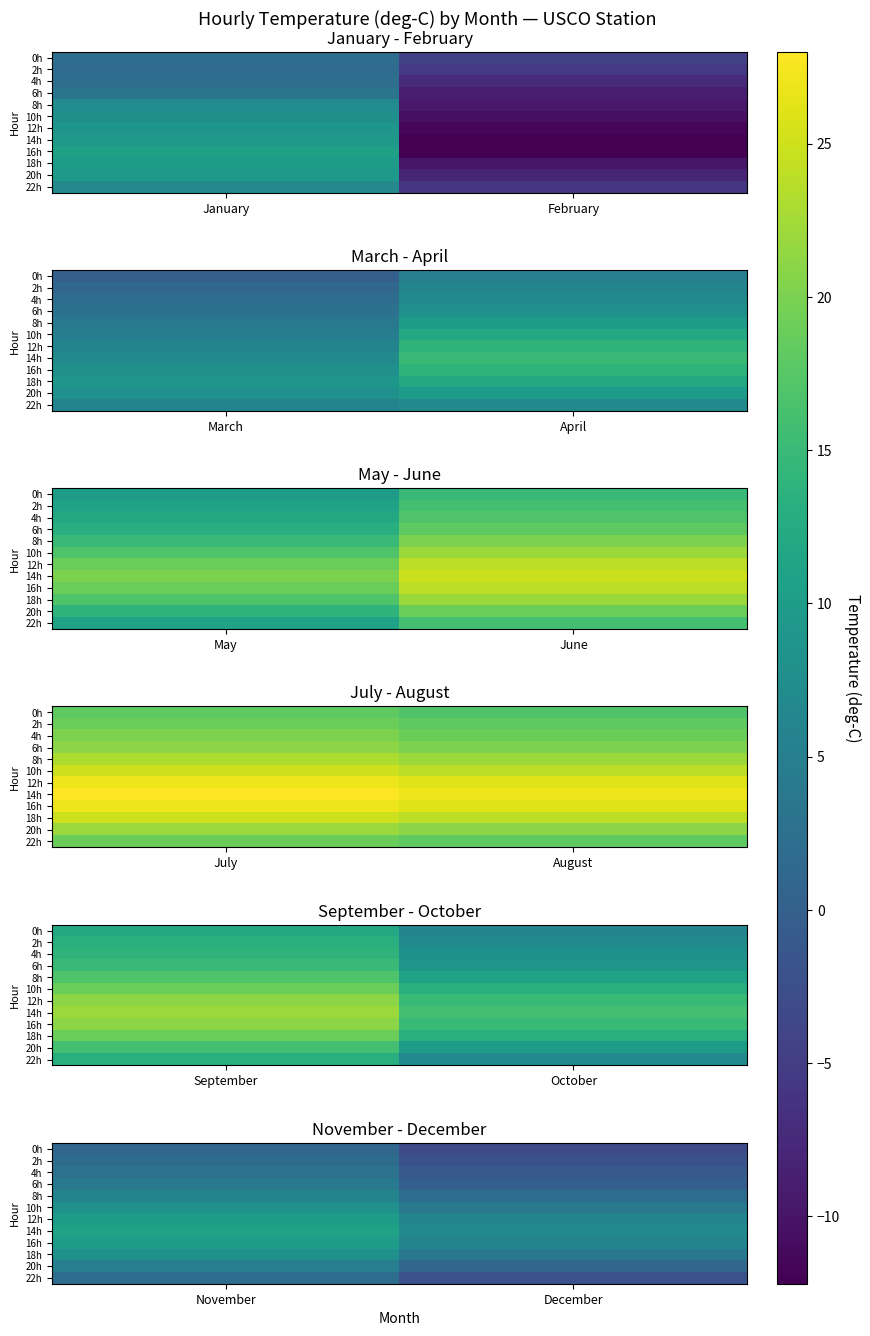

At which label does 2h reach its minimum?

December